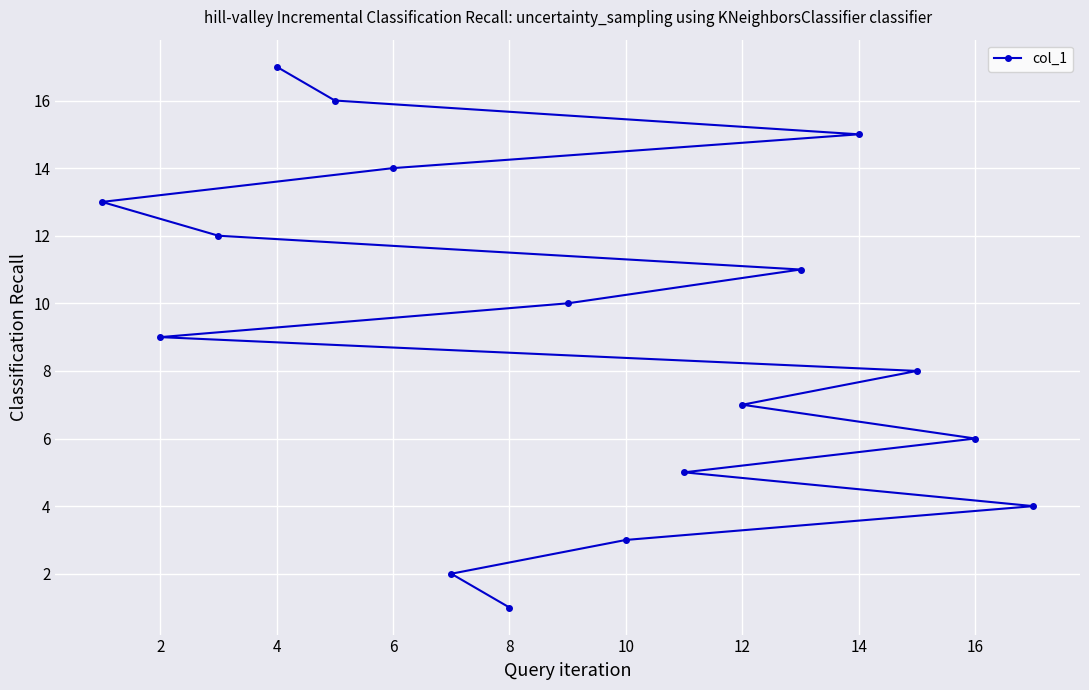

What is the ratio of the value at 4 to the value at 14?

1.1